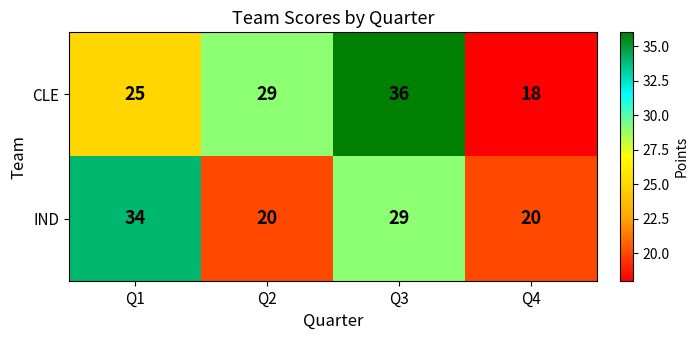

Rank the series by their maximum value, from highest to lowest.

CLE, IND